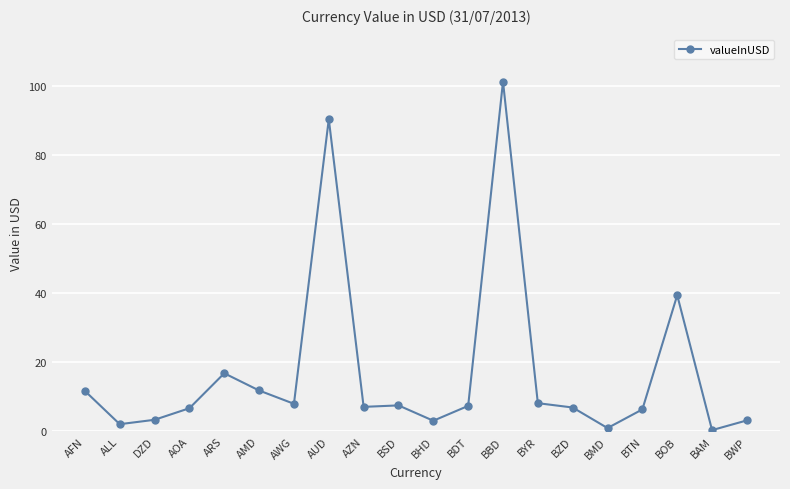

What is the change in value from AUD to BHD?

-87.4